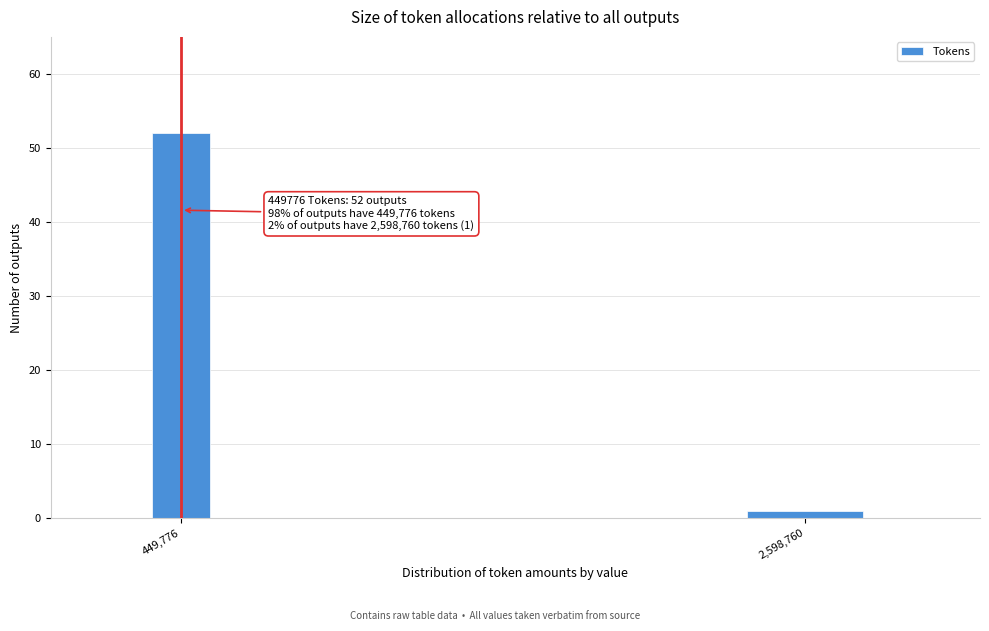

Reading right to left, list all the values displayed in this chart.

2,598,760=1	449,776=52